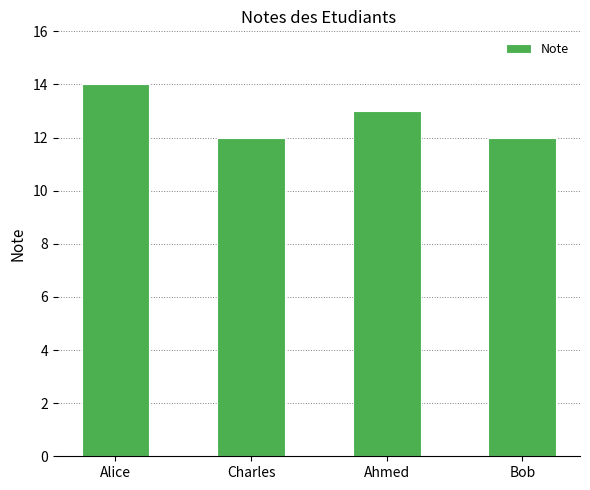

How many data points does each series have?

4